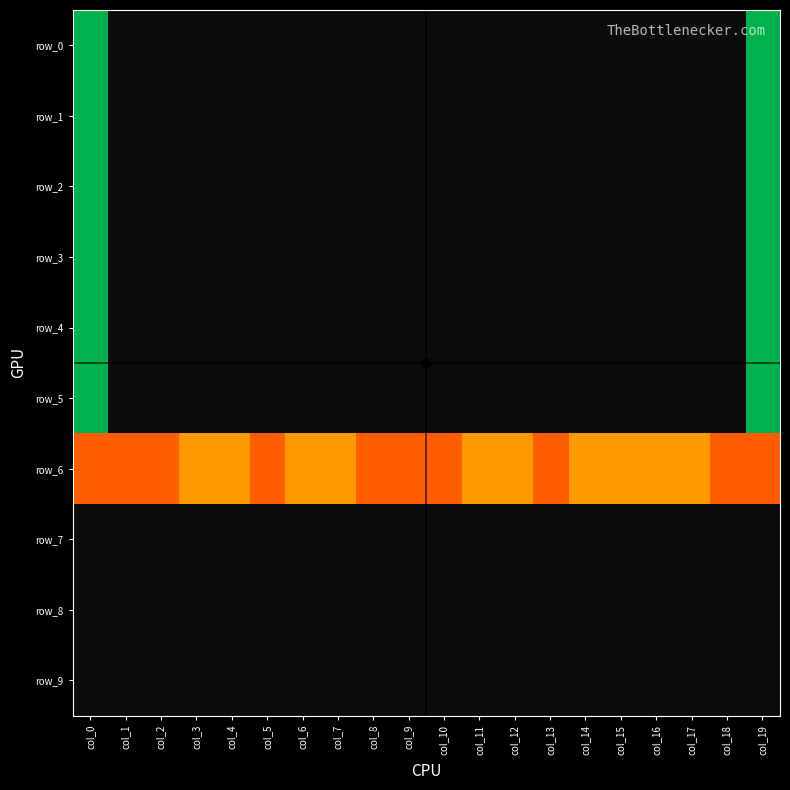

Count the row_2 values in the range 0 to 1.

18